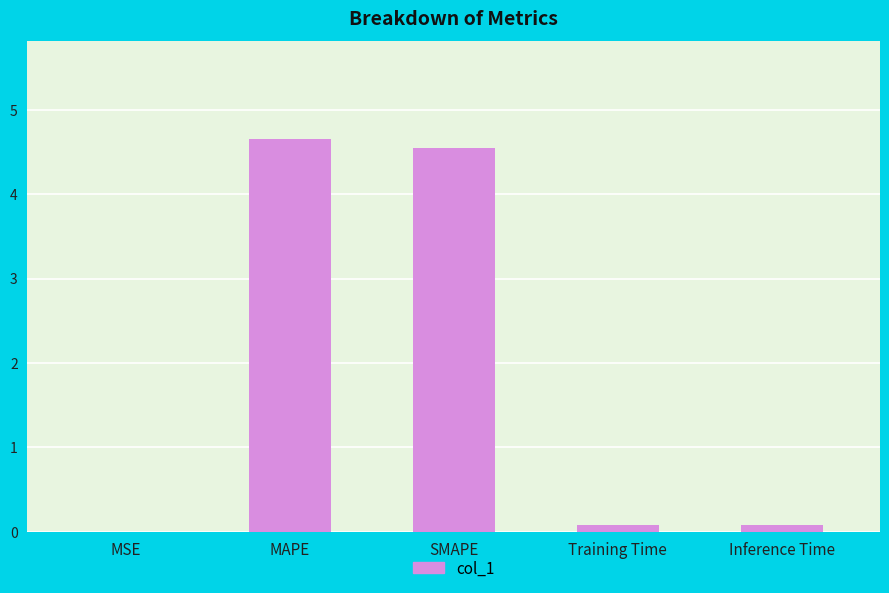

Between SMAPE and Training Time, which is larger?

SMAPE